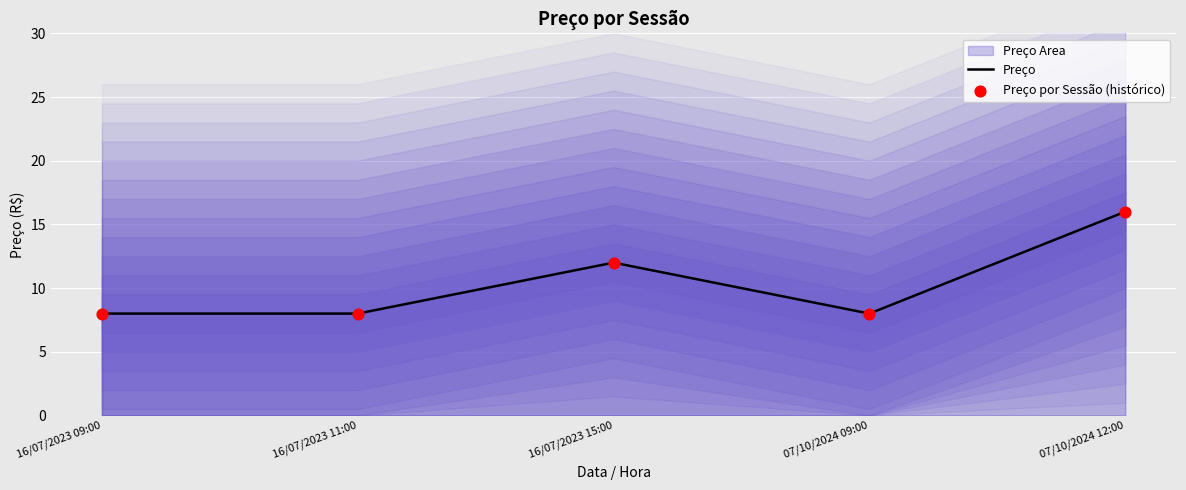

Which series reaches the maximum Y coordinate?

Preço